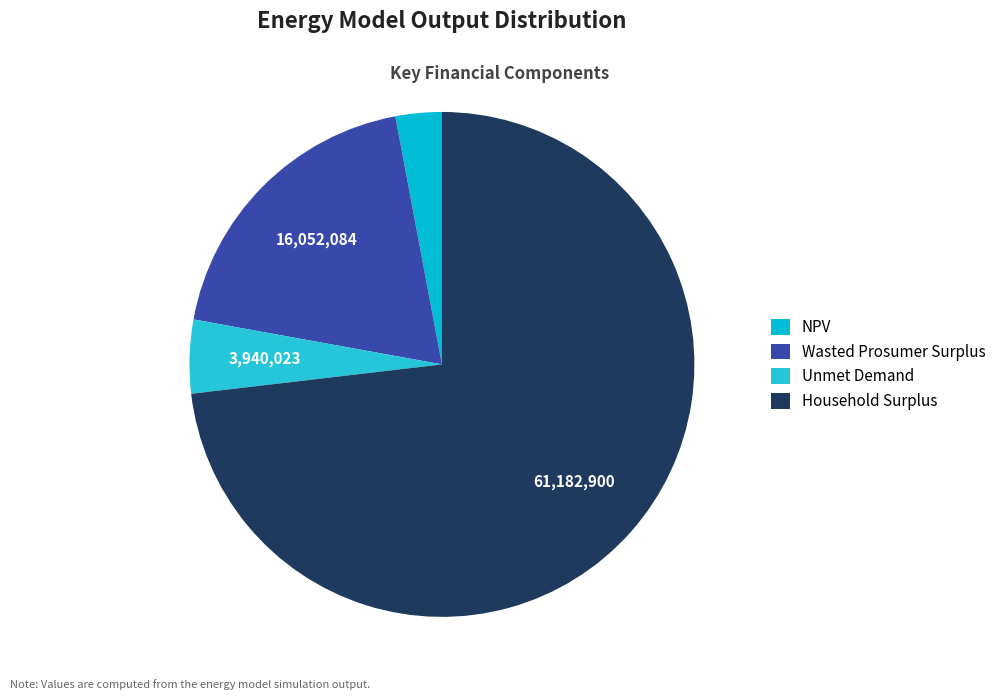

The Wasted Prosumer Surplus slice represents 26% of the pie. True or false?

False